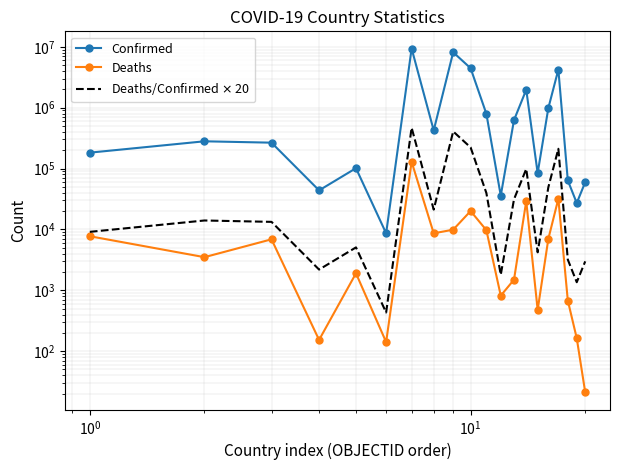

Reading left to right, list all the values displayed in this chart.

Confirmed: 182403.0	280298.0	266073.0	43774.0	101320.0	8625.0	9367172.0	423243.0	8130927.0	4447278.0	793176.0	35902.0	624269.0	1971602.0	84095.0	982867.0	4225222.0	63795.0	27122.0	59729.0
Deaths: 7722.0	3499.0	6875.0	153.0	1900.0	141.0	129070.0	8629.0	9897.0	20037.0	9717.0	817.0	1492.0	29145.0	476.0	6978.0	31903.0	679.0	163.0	21.0
Deaths/Confirmed $\times$ 20: 9120.1	14014.9	13303.7	2188.7	5066.0	431.2	468358.6	21162.2	406546.4	222363.9	39658.8	1795.1	31213.5	98580.1	4204.8	49143.4	211261.1	3189.8	1356.1	2986.5